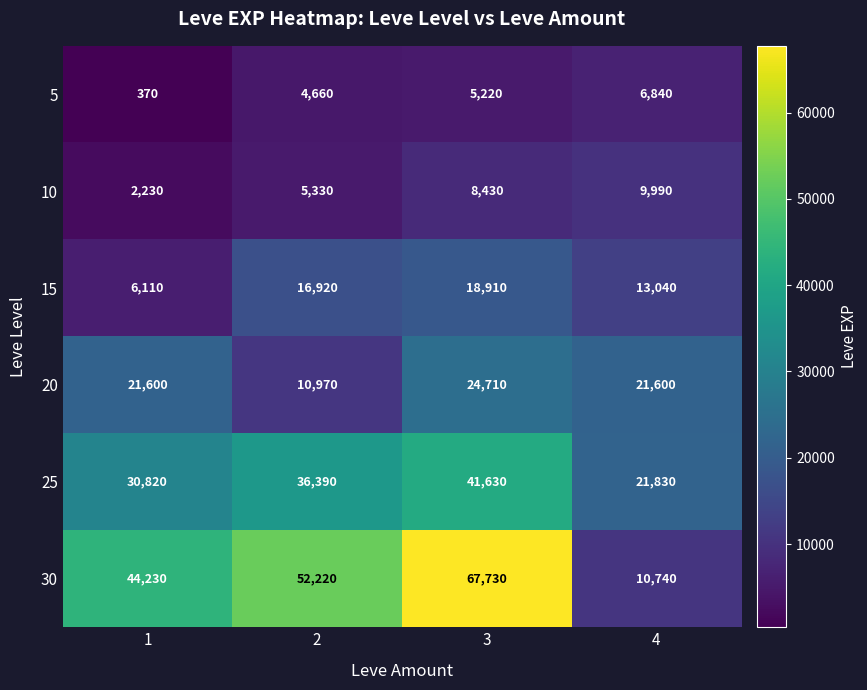

Reading left to right, transcribe all the data shown in this chart.

5: 370	4660	5220	6840
10: 2230	5330	8430	9990
15: 6110	16920	18910	13040
20: 21600	10970	24710	21600
25: 30820	36390	41630	21830
30: 44230	52220	67730	10740